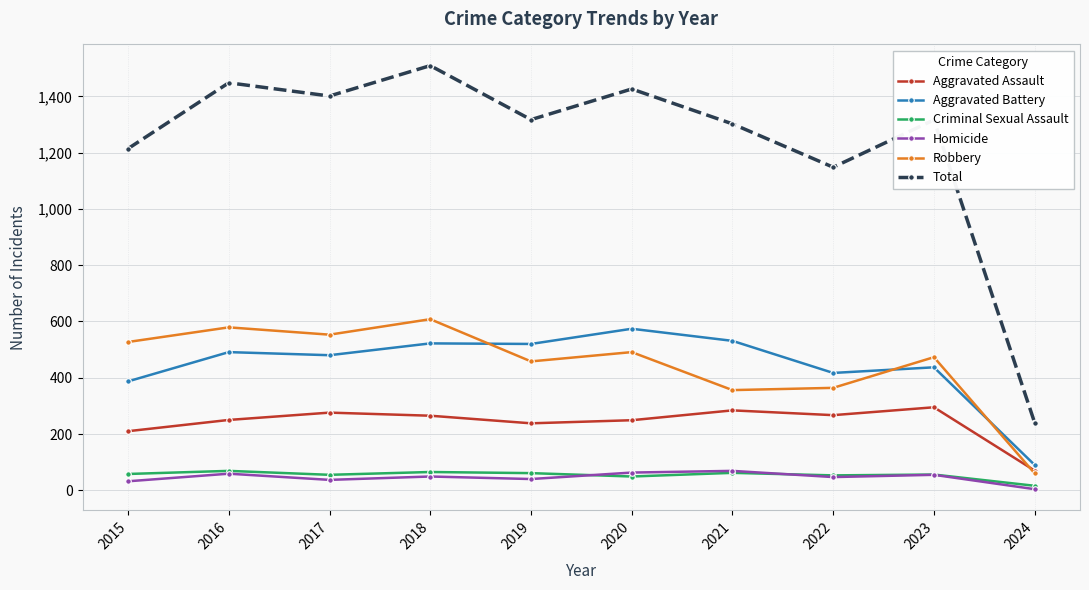

True or false: Criminal Sexual Assault has more than 0 points higher than both neighbors.

True